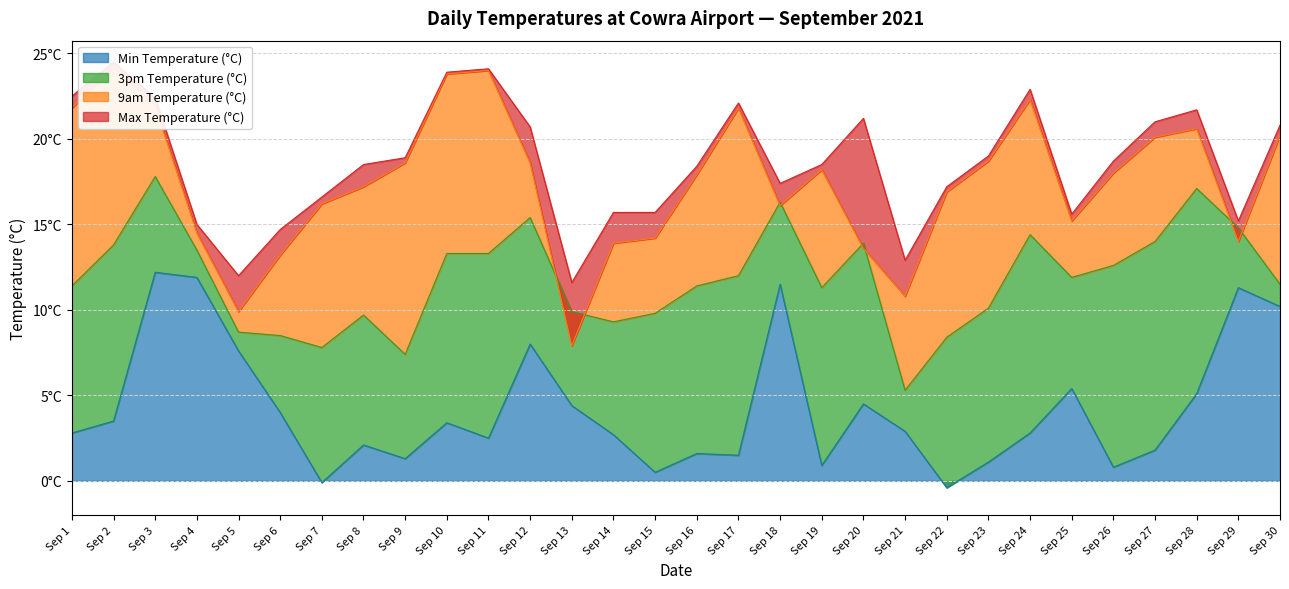

What is the difference between the Min Temperature (°C) values at Sep 30 and Sep 8?

8.1